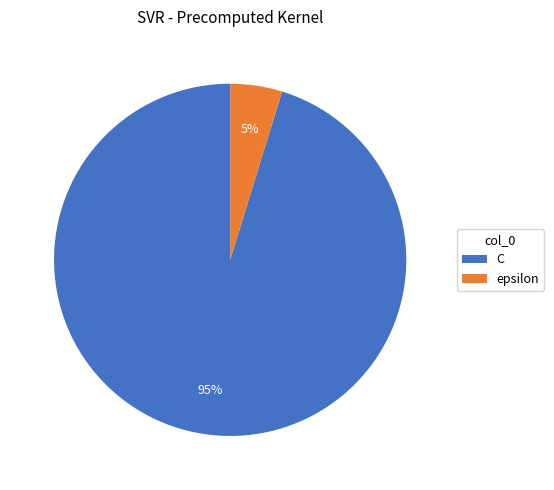

Which has a higher value, epsilon or C?

C